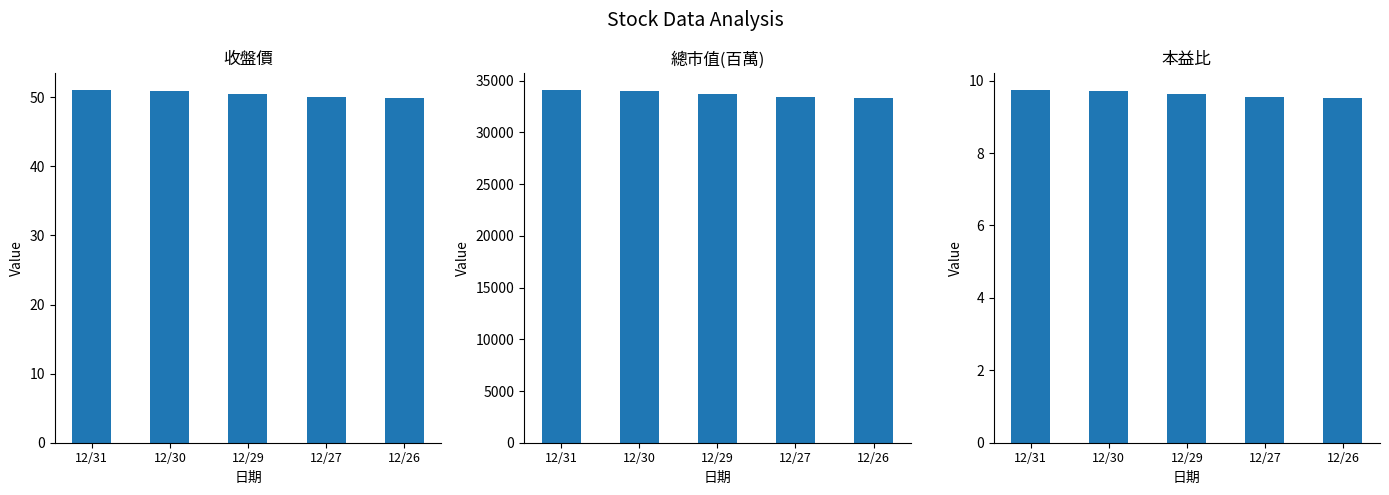

Which series has the largest range (max minus min)?

總市值(百萬)